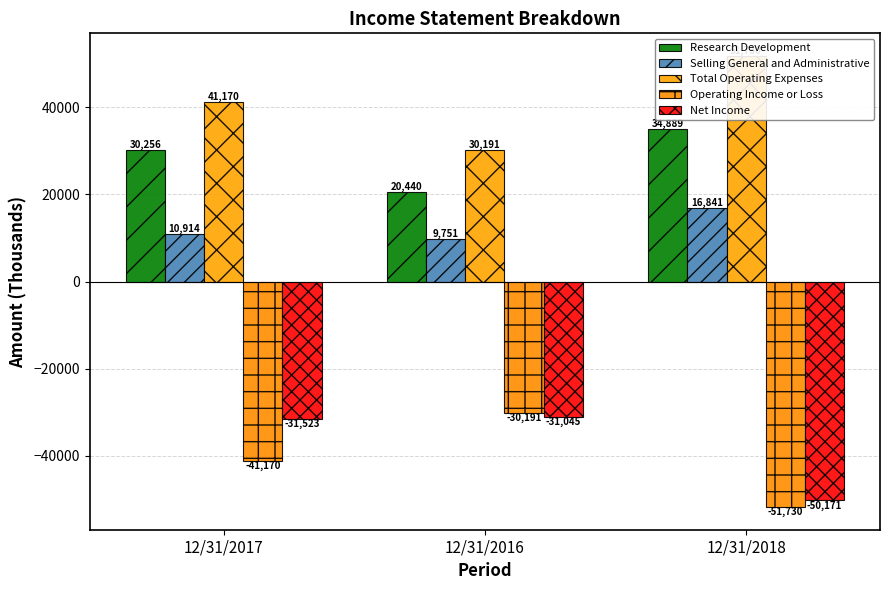

How many values in the Research Development series exceed 30256?

1